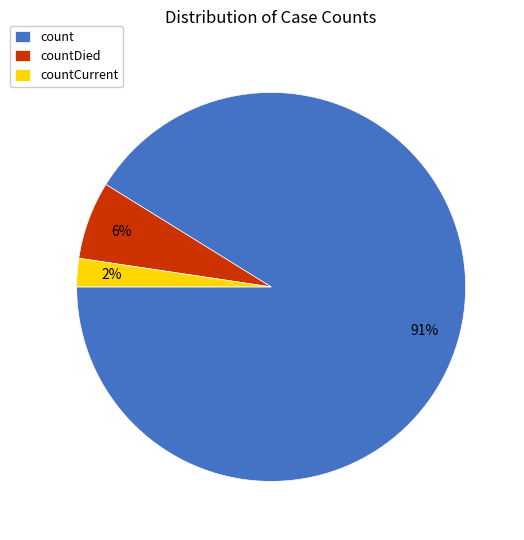

Rank the categories by value from lowest to highest.

countCurrent, countDied, count